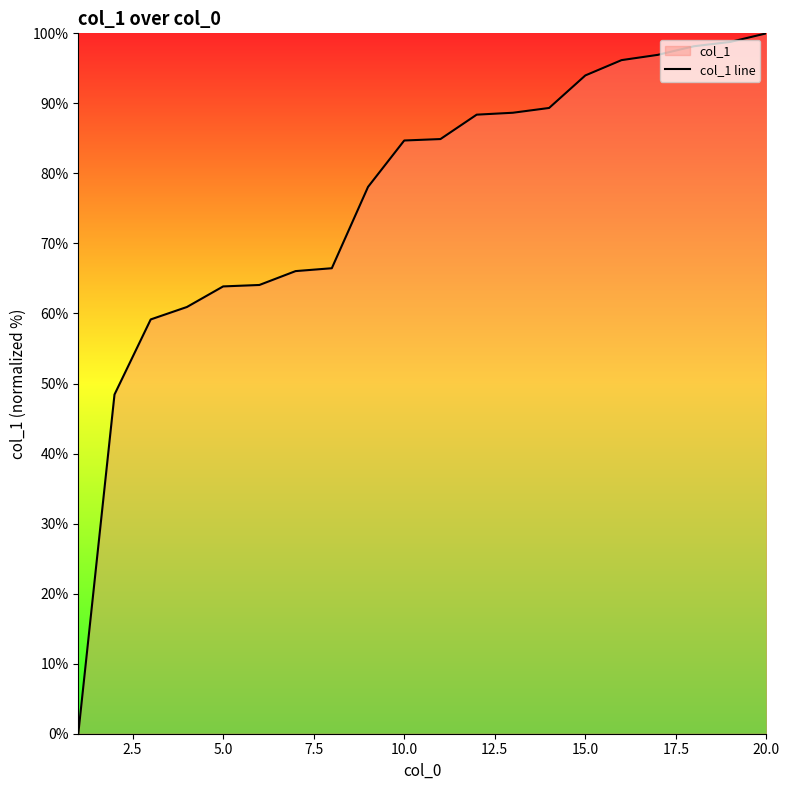

Which has a higher value, 14 or 0.0?

14